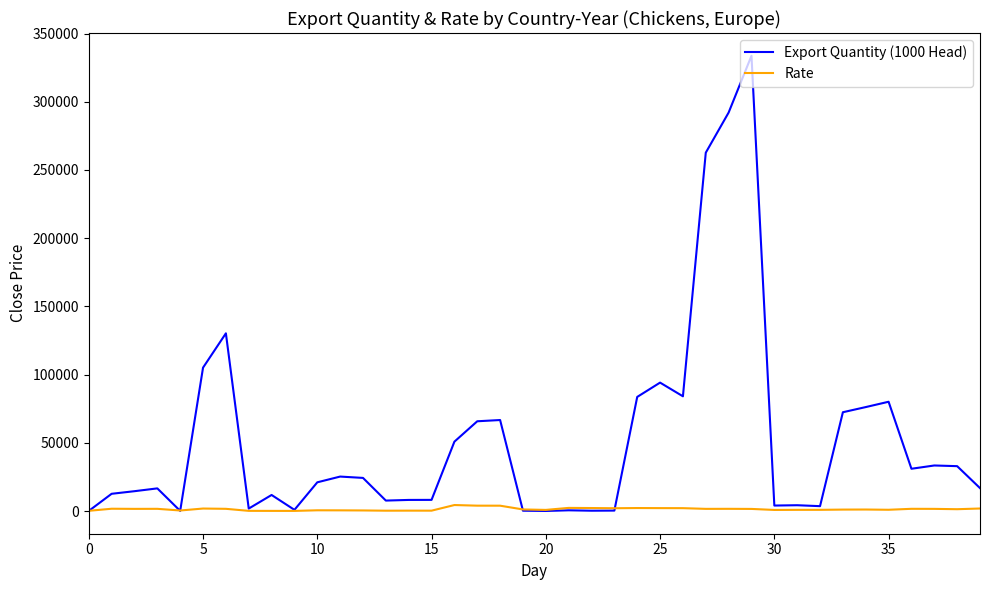

Rank the series by their maximum value, from highest to lowest.

Export Quantity (1000 Head), Rate